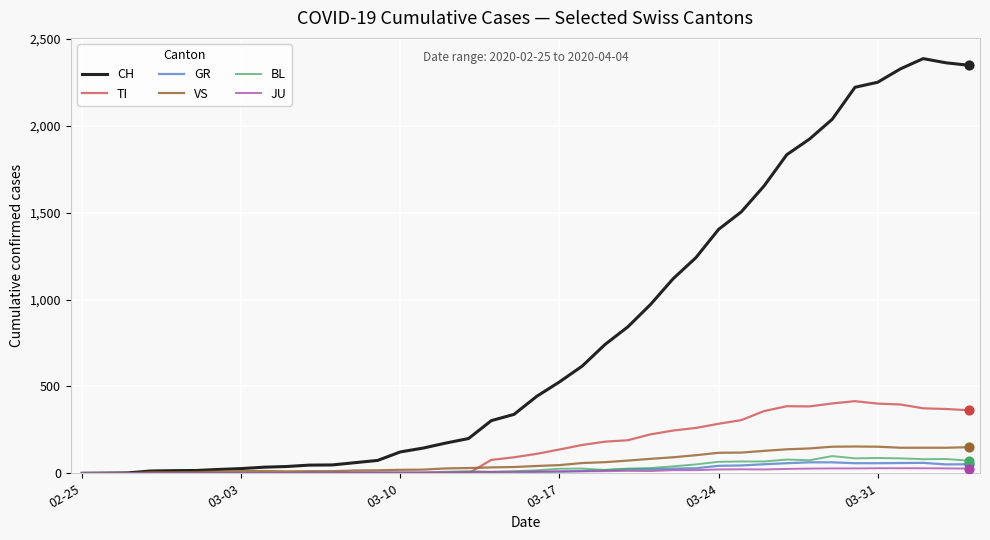

What are all the series names shown in the legend?

CH, TI, GR, VS, BL, JU